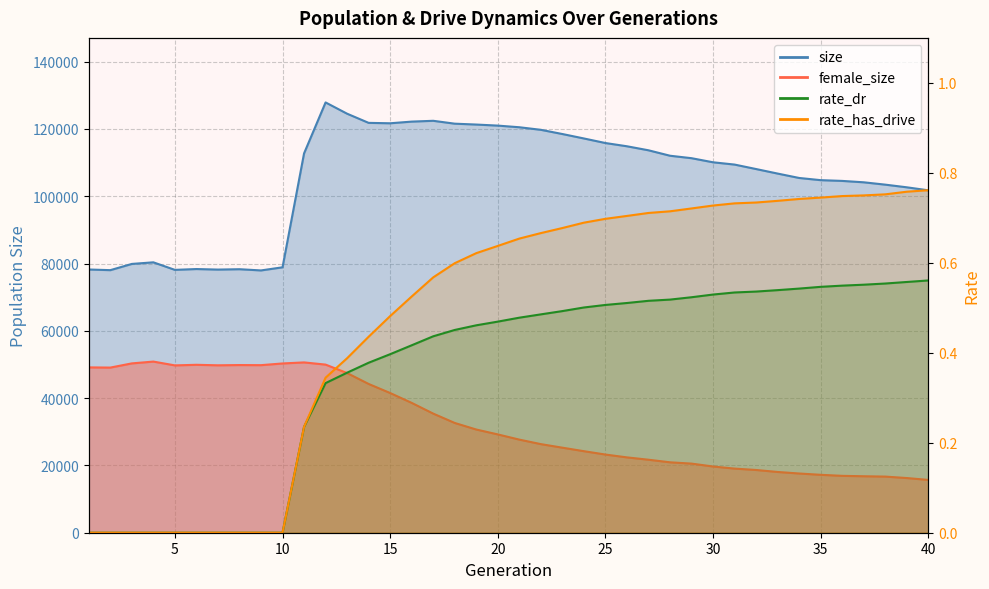

What are all the series names shown in the legend?

size, female_size, rate_dr, rate_has_drive